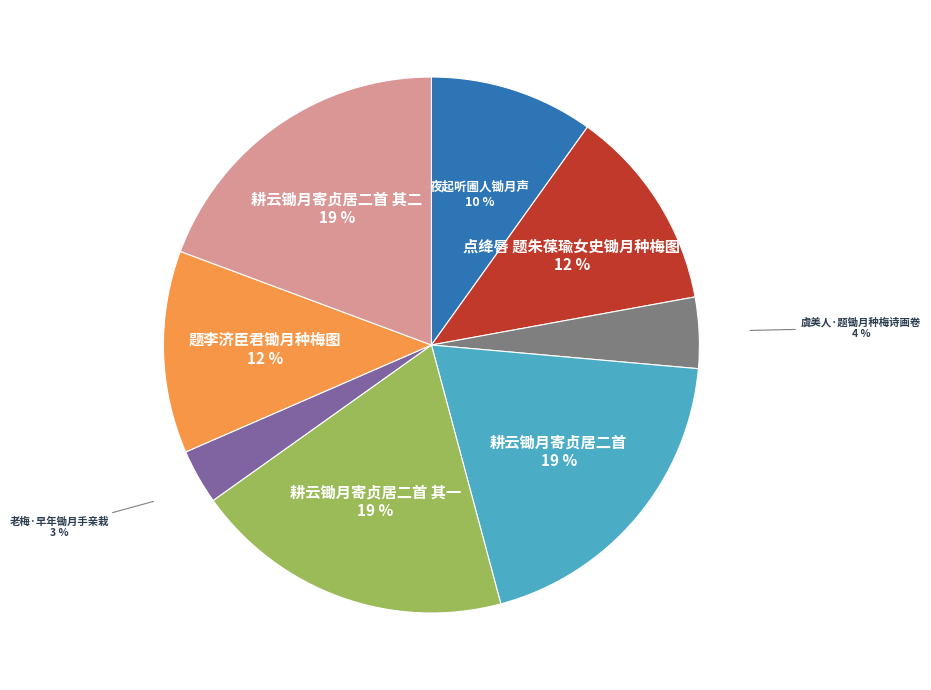

To the nearest percent, what percentage of the pie is 耕云锄月寄贞居二首 其一?

19%